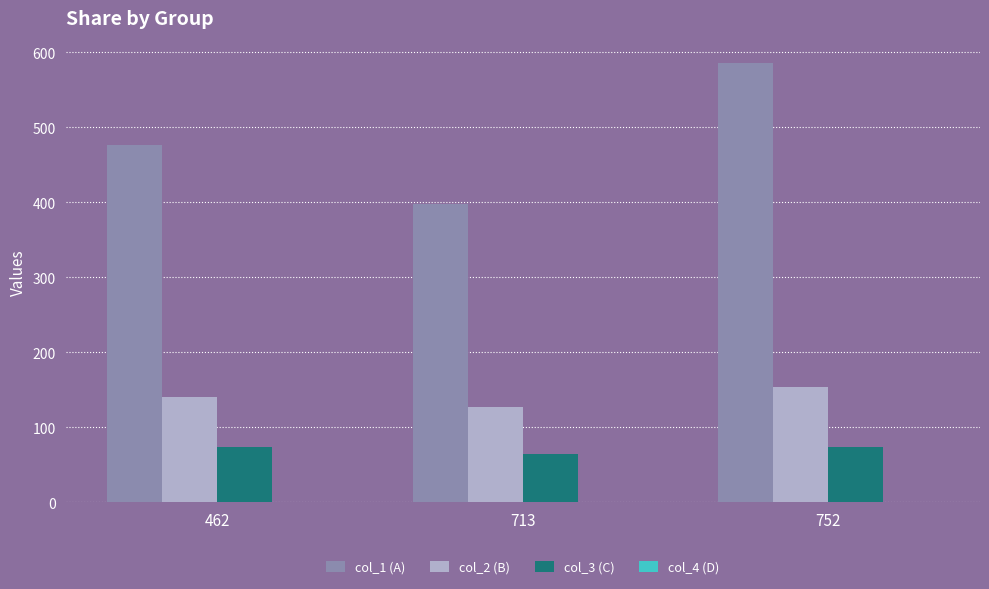

Between 462 and 752, which series saw the biggest shift?

col_1 (A)